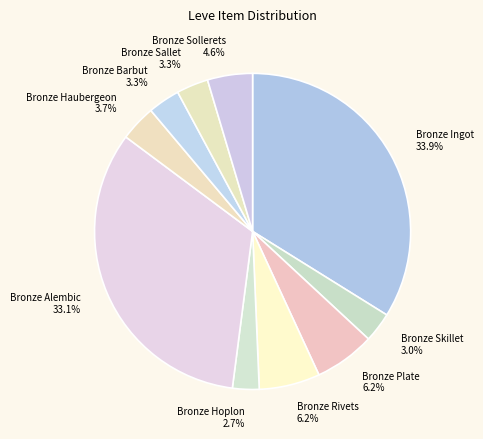

What is the ratio of the value at Bronze Sollerets to the value at Bronze Plate?

0.7